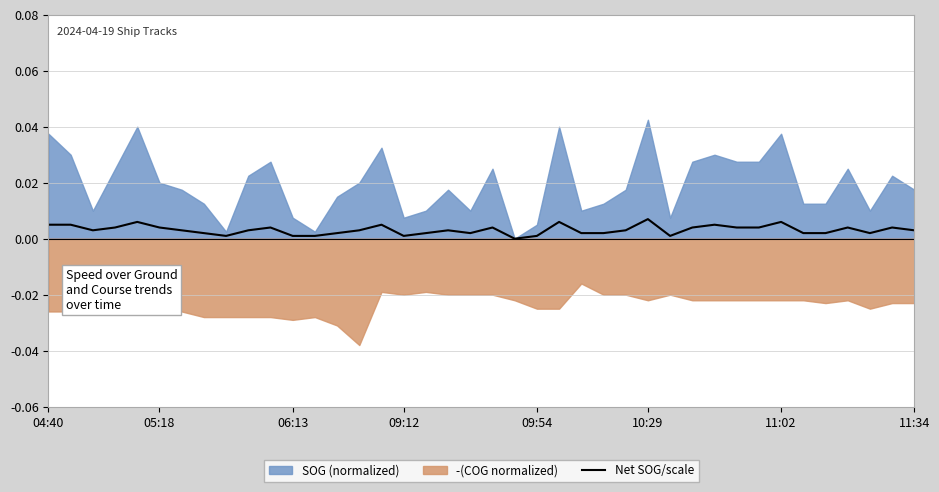

The chart shows a value of 0.0 at 8. True or false?

True